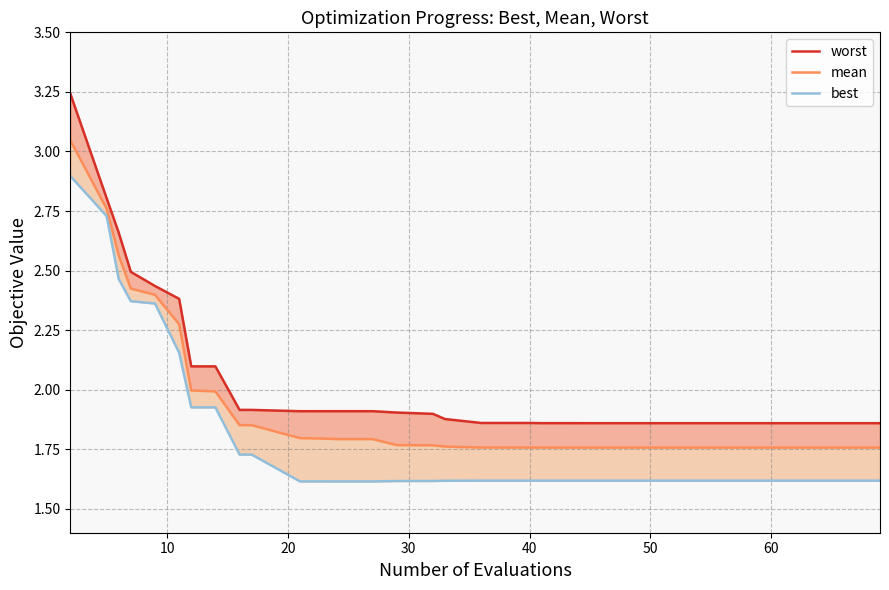

True or false: worst and mean cross at least once.

False